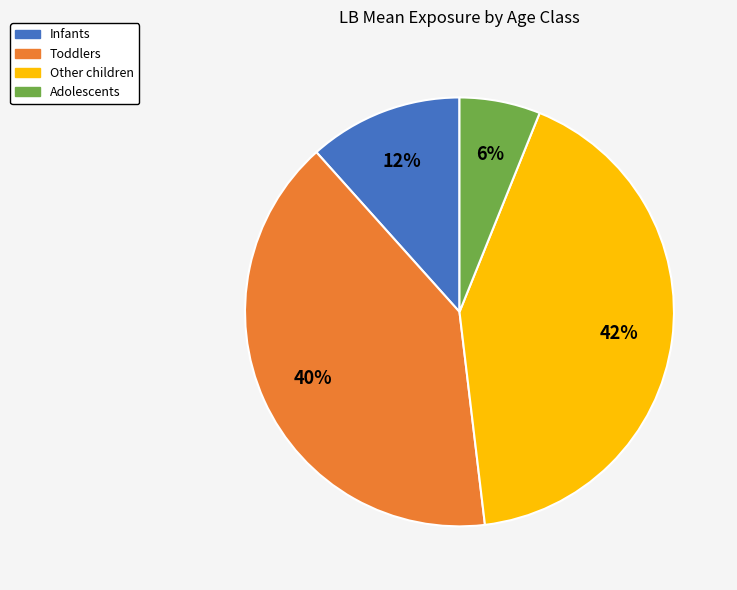

Does any single category account for the majority?

No